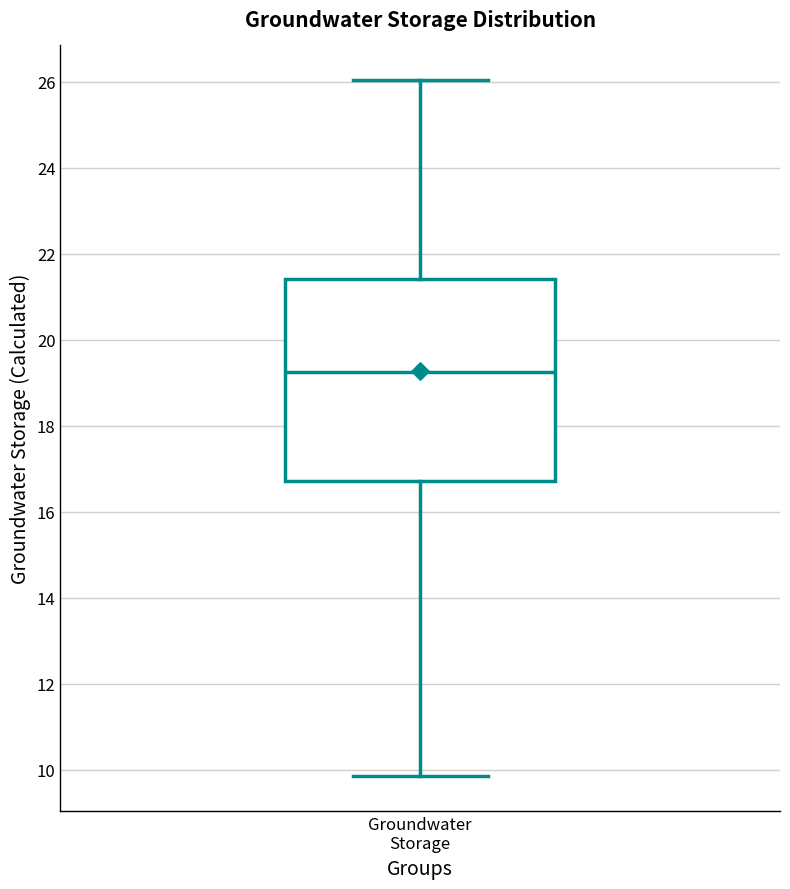

Transcribe this box plot: give where the median line is, the range the box spans, and where the two whiskers end, as read against the y-axis. The values are not printed on the chart, so give them approximately, as read against the axis.

median 19.2, box 16.8 to 21.4, whiskers 9.8 to 26.0